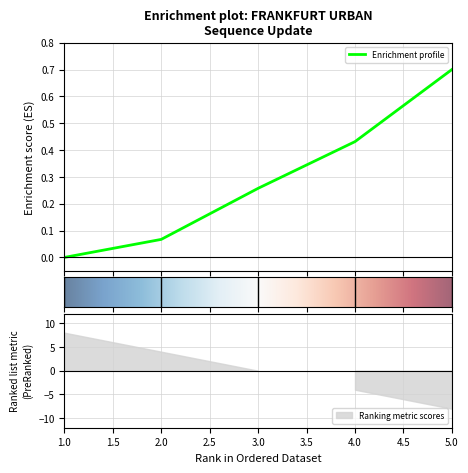

The value at 4 is 0.4. True or false?

True